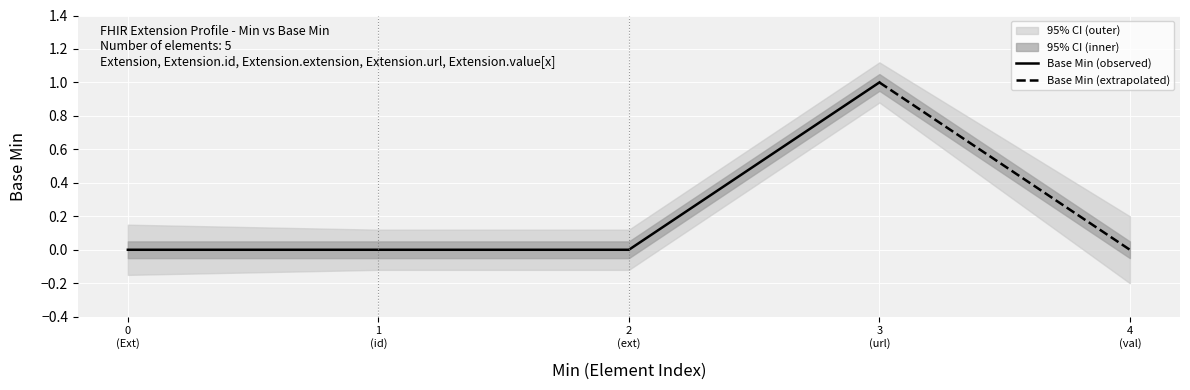

What is the label of the 2nd point from the left?

Extension.id